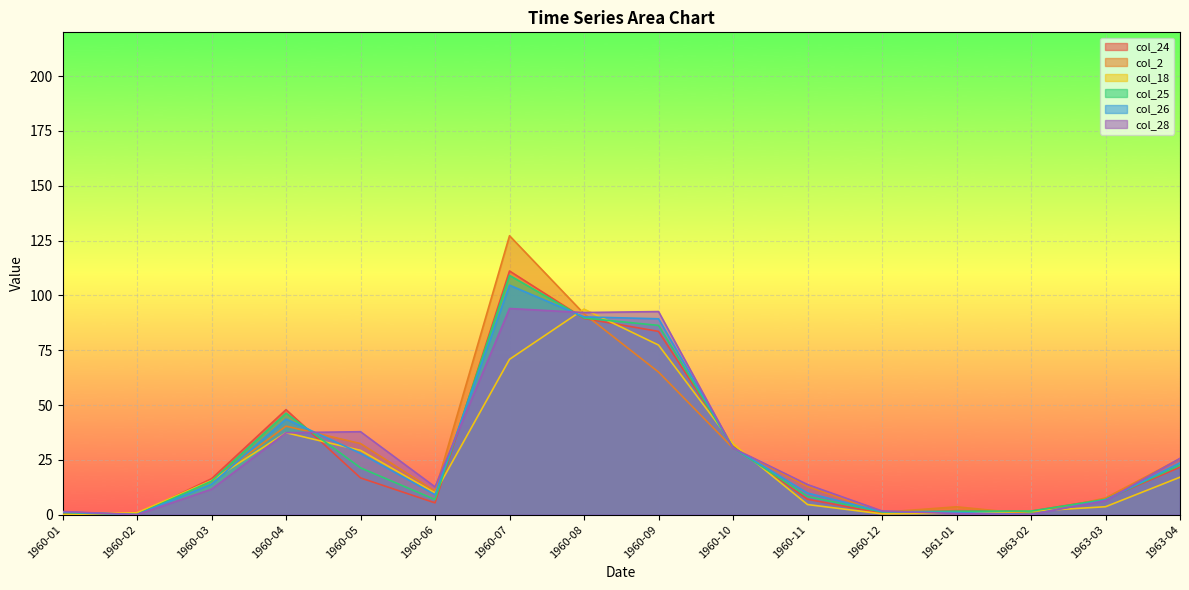

Does the chart display data point markers on the line(s)?

No